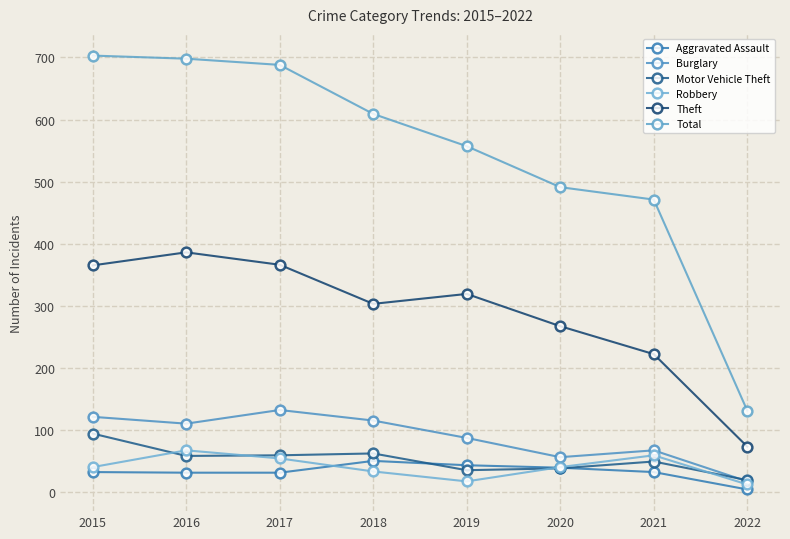

How many values in the Robbery series are below 40?

3